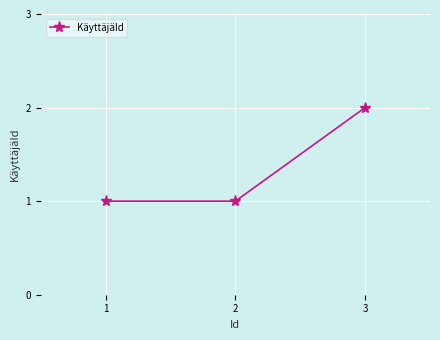

Does the chart have visible grid lines?

Yes